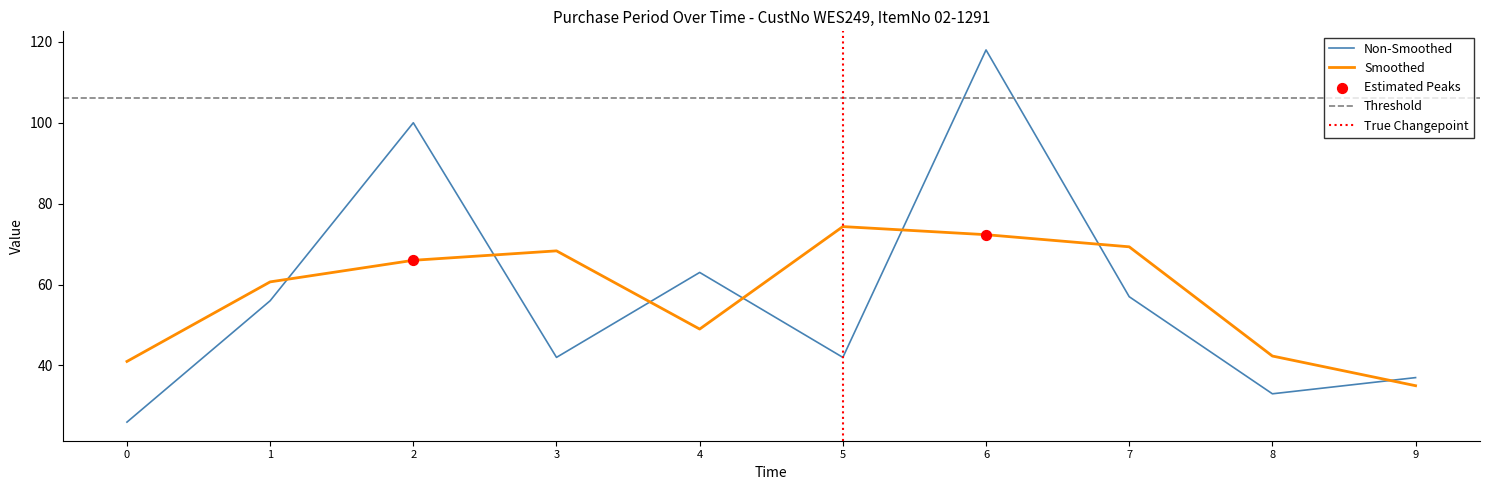

True or false: Smoothed and Non-Smoothed intersect in this chart.

True